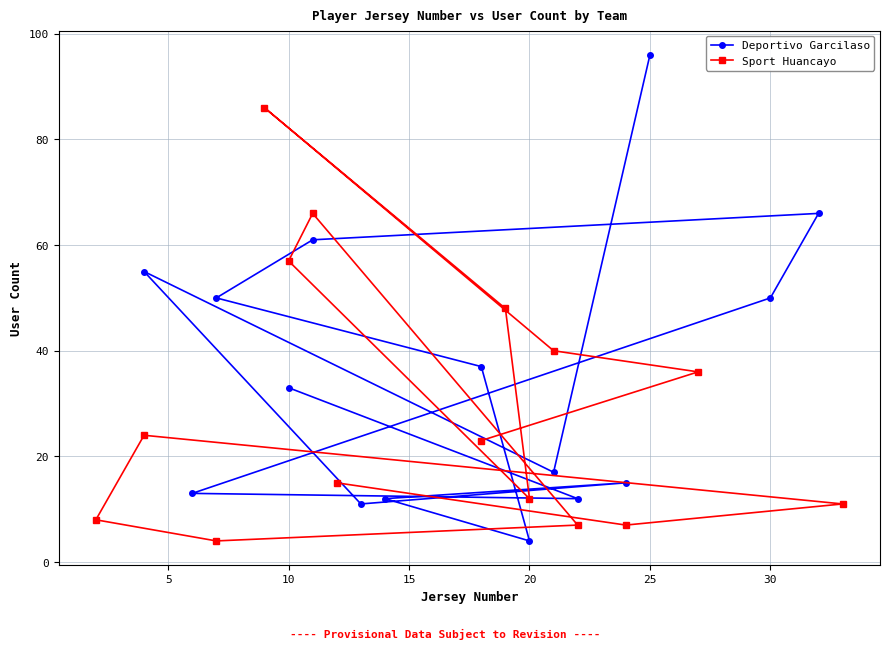

What is the difference between the maximum and minimum values in the Deportivo Garcilaso series?

92